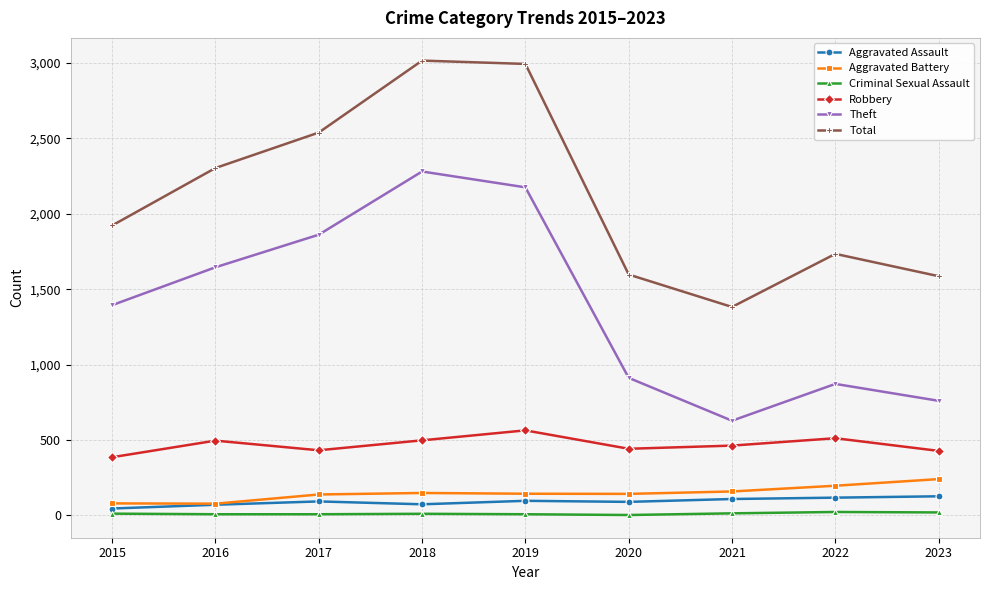

What is the difference between the maximum and second lowest values in the Aggravated Battery series?

161